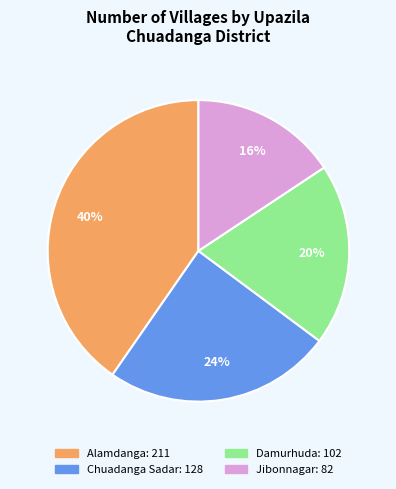

Which slice is the largest?

Alamdanga